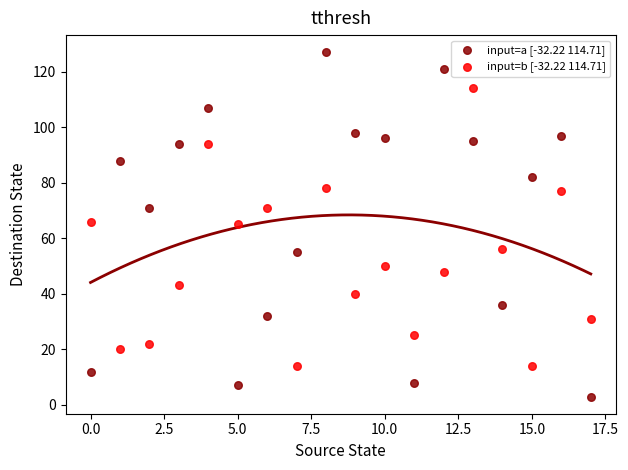

Which series contains the highest Y value?

input=a [-32.22 114.71]